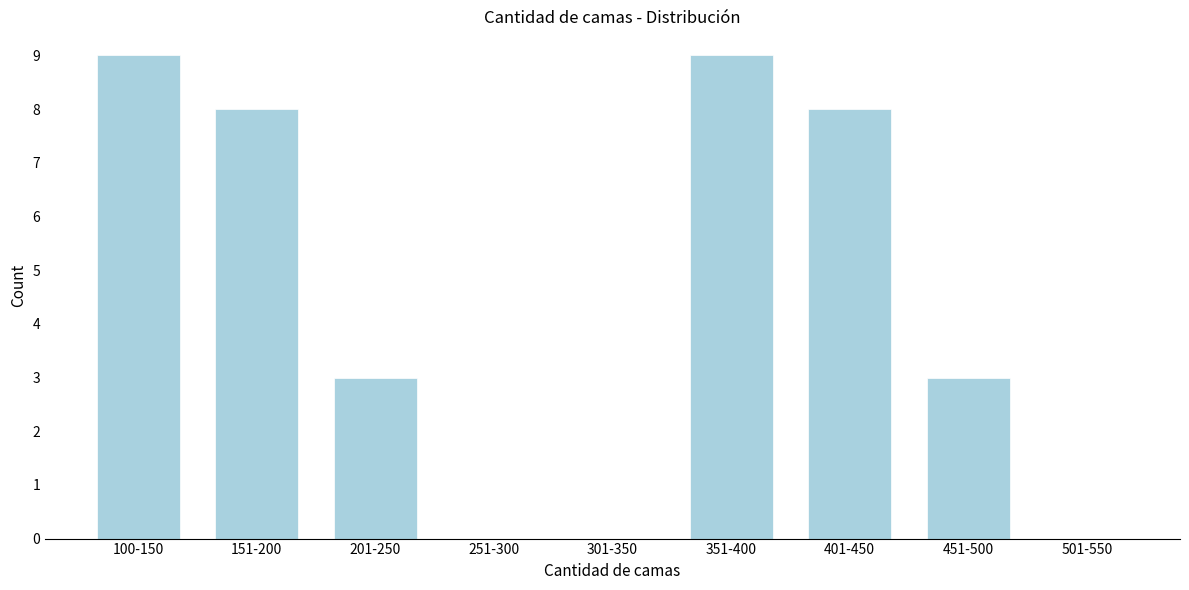

What is the maximum value shown in the chart?

9